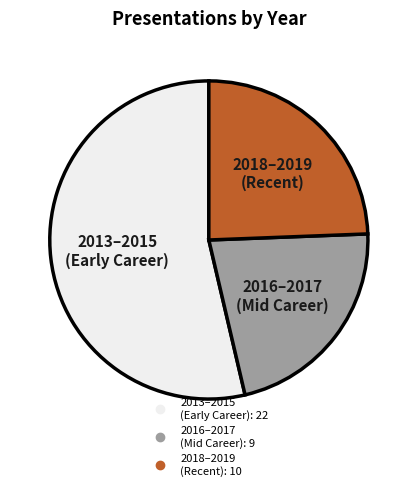

Is there any slice that represents more than half of the pie?

Yes